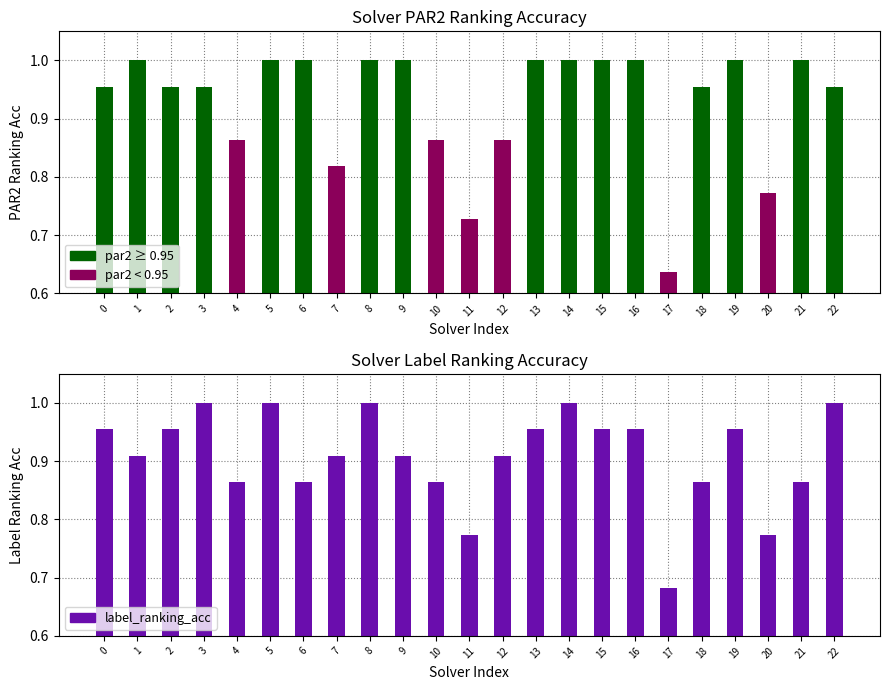

How many bars are there in total?

46